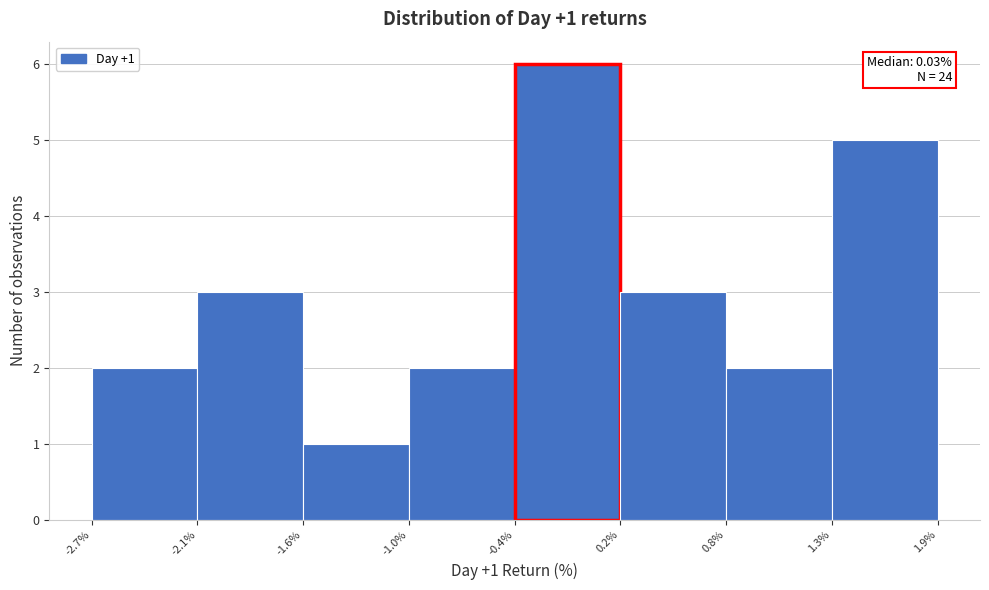

Over which range of the x-axis is the bar tallest?

-0.4% to 0.2%